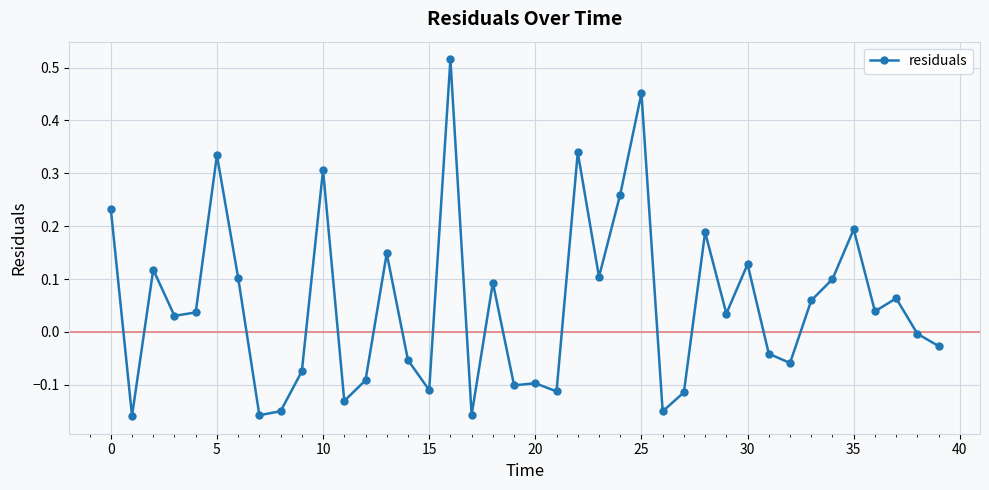

What is the difference between the maximum and second lowest values?

0.7